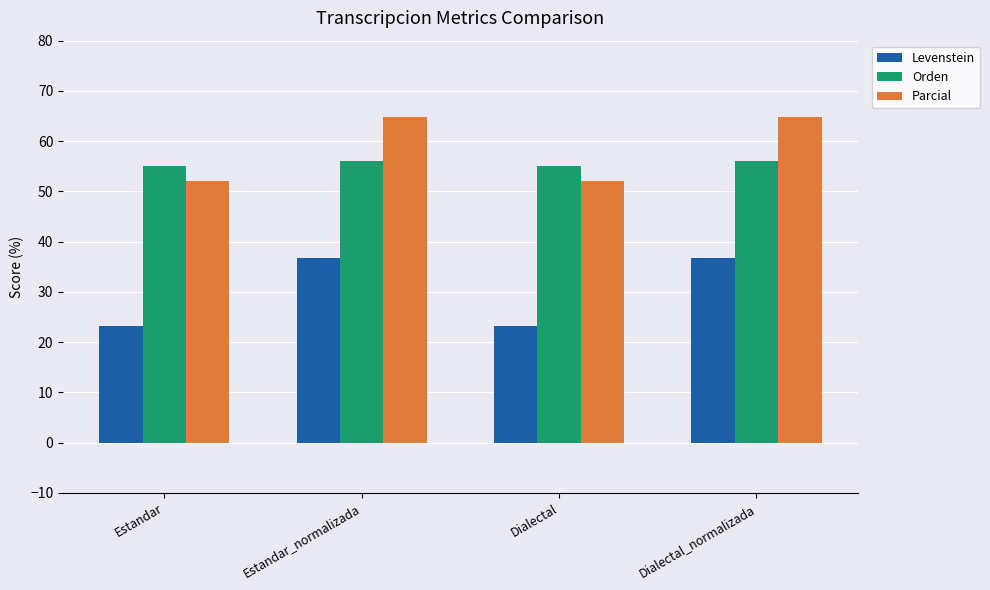

Reading left to right, extract all data points from this chart.

Levenstein: 23.2	36.7	23.2	36.7
Orden: 55.1	56.1	55.1	56.1
Parcial: 52.0	64.8	52.0	64.8